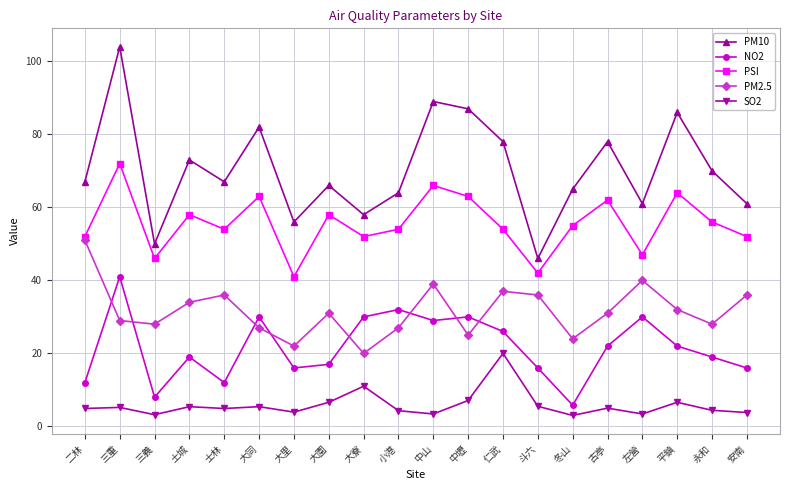

How many intersections are there between PM2.5 and NO2?

8